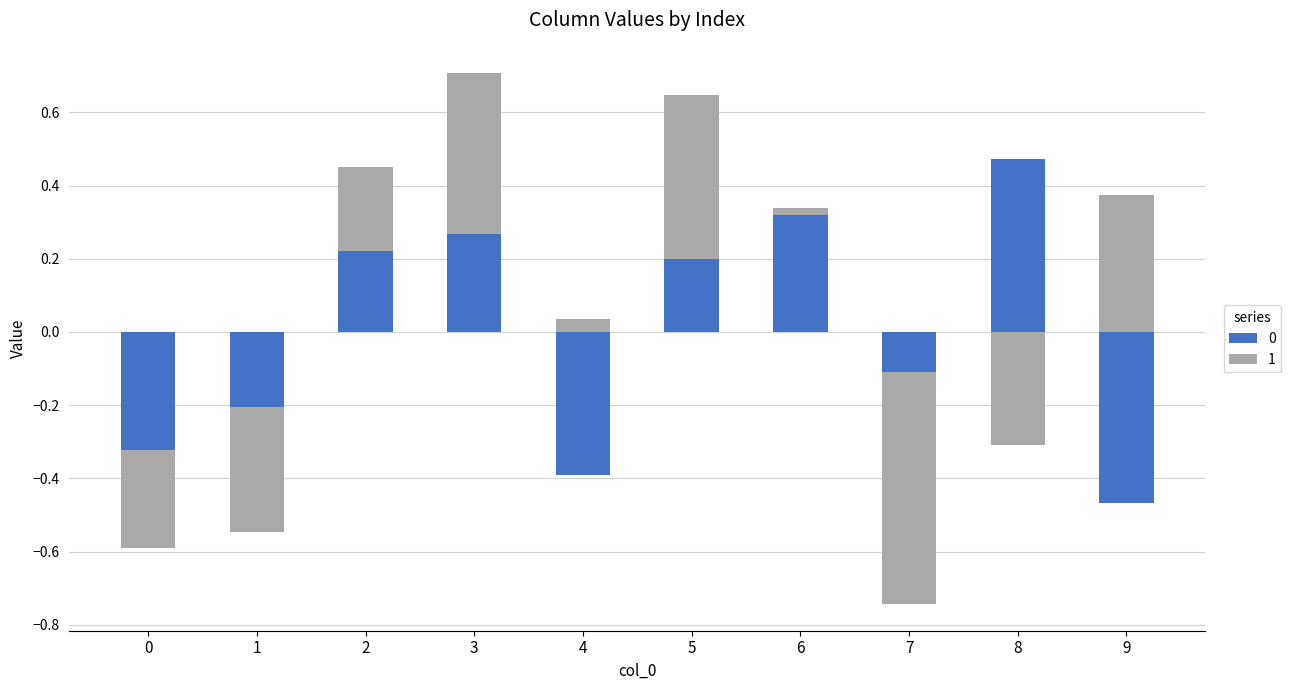

What is the minimum value shown in the chart?

-0.6